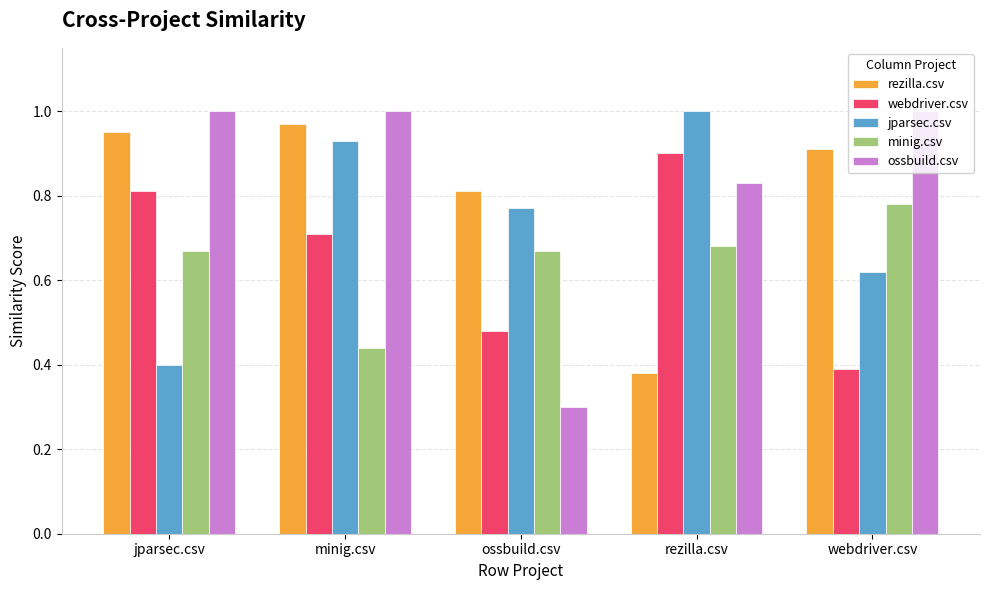

Which series has the largest range (max minus min)?

ossbuild.csv